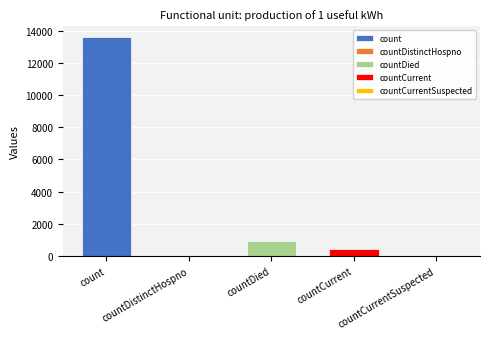

Reading left to right, list all the values displayed in this chart.

count=13592	countDistinctHospno=0	countDied=969	countCurrent=453	countCurrentSuspected=0